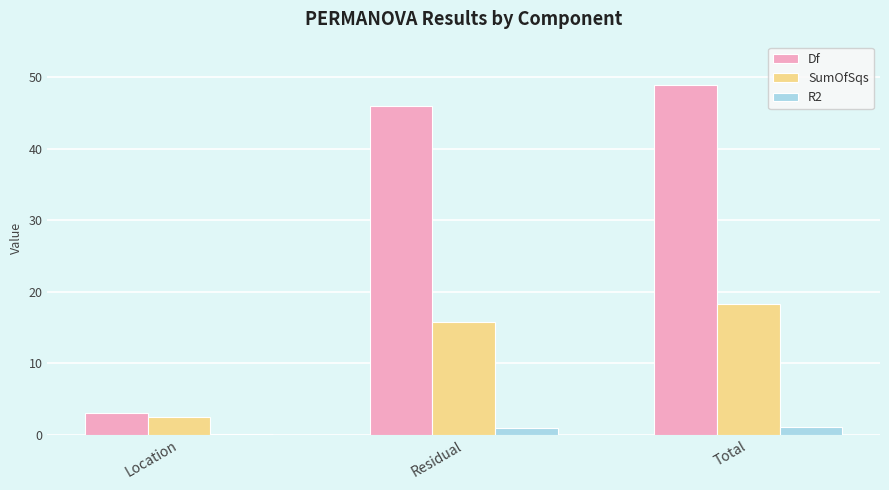

The Df series shows 77.0 at Residual. True or false?

False